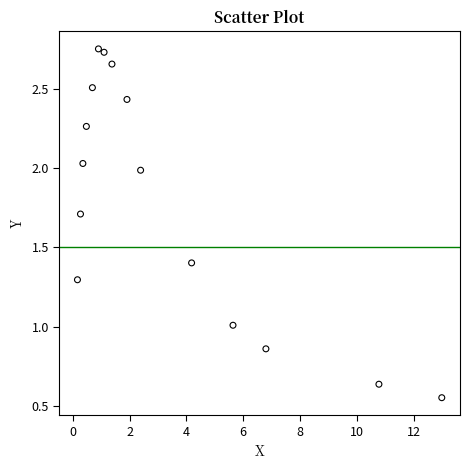

What is the range of X values (max minus min)?

12.8